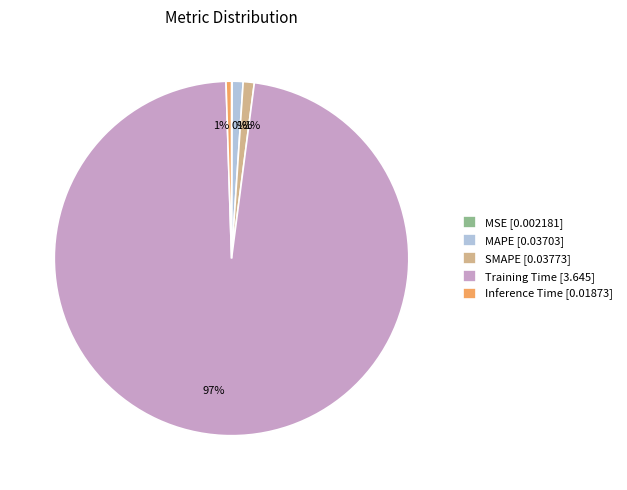

Is it true that Inference Time is 8% of the pie?

False